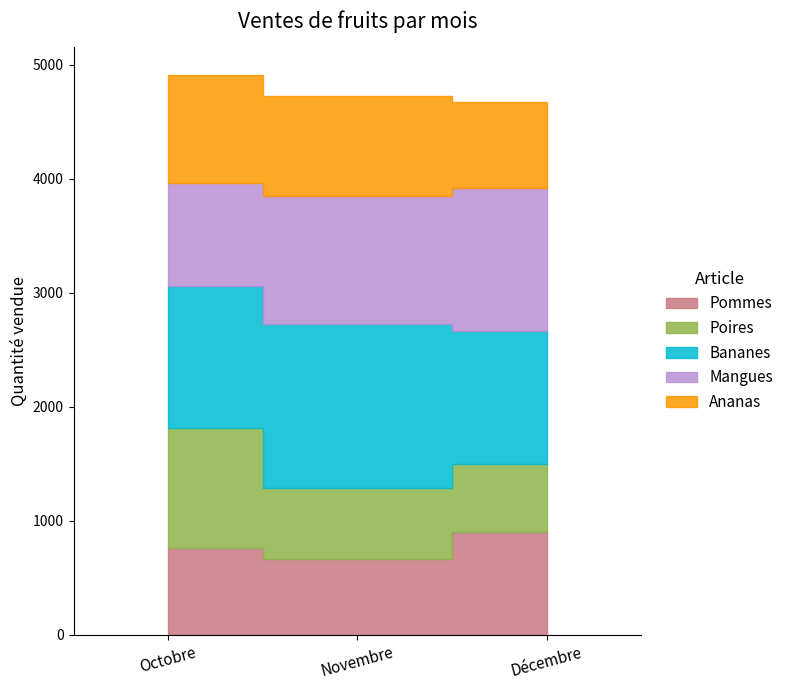

Which category has the highest value in the Bananes series?

Novembre